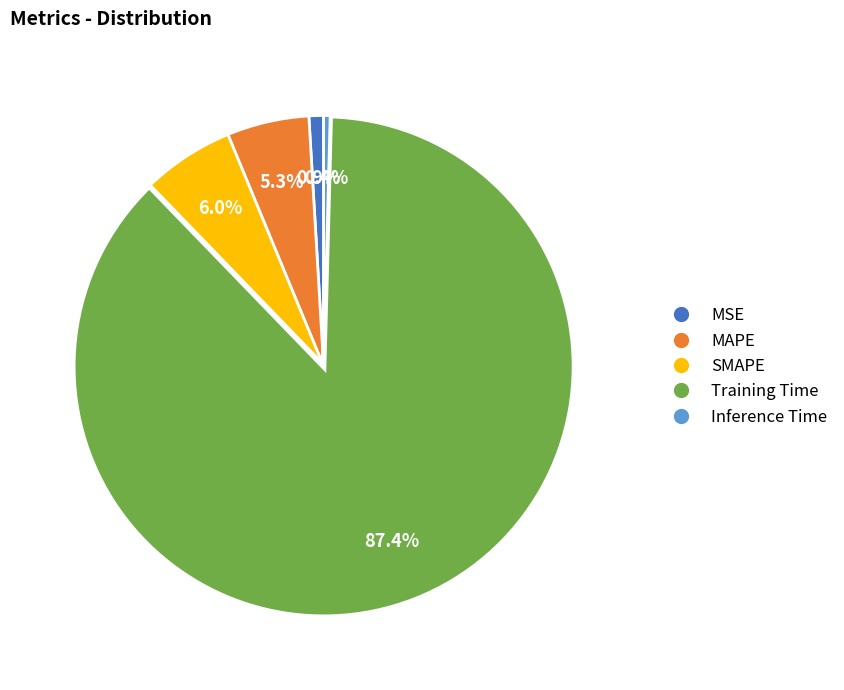

Which category has the biggest portion of the pie?

Training Time